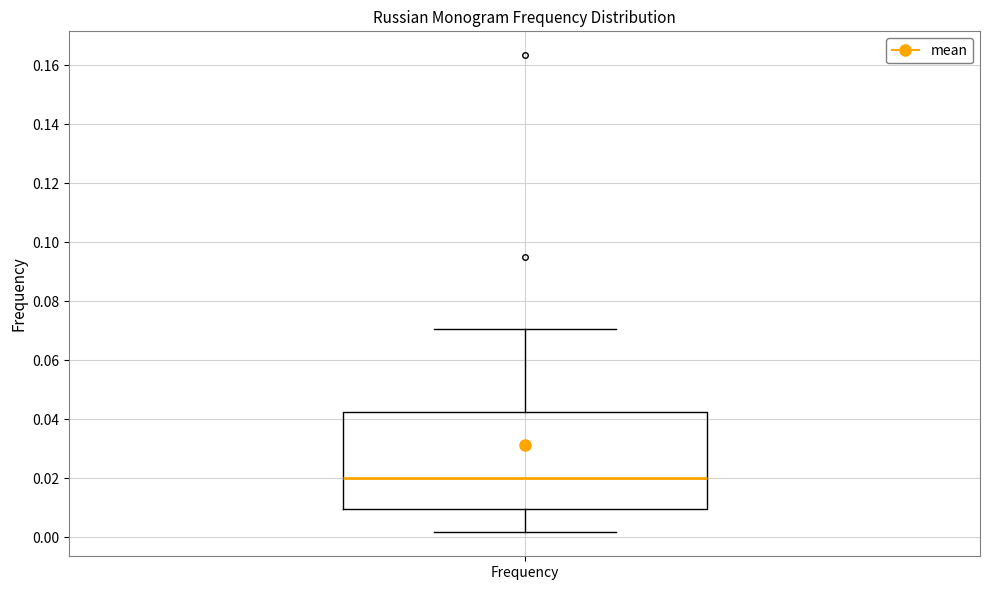

Transcribe this box plot: give where the median line is, the range the box spans, and where the two whiskers end, as read against the y-axis. The values are not printed on the chart, so give them approximately, as read against the axis.

median 0.020, box 0.010 to 0.042, whiskers 0.002 to 0.070